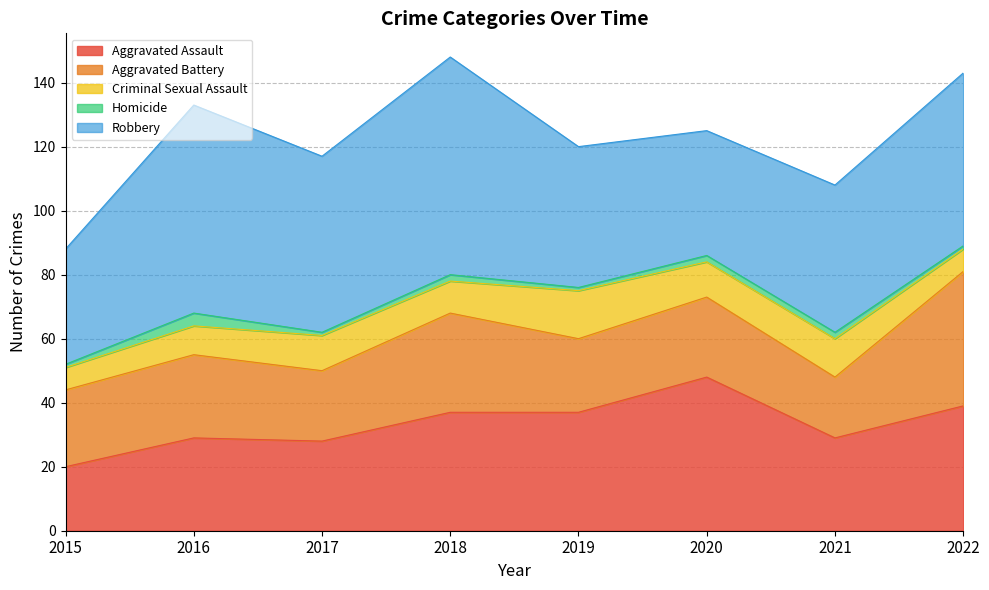

What is the total value across all series at 2016?

133